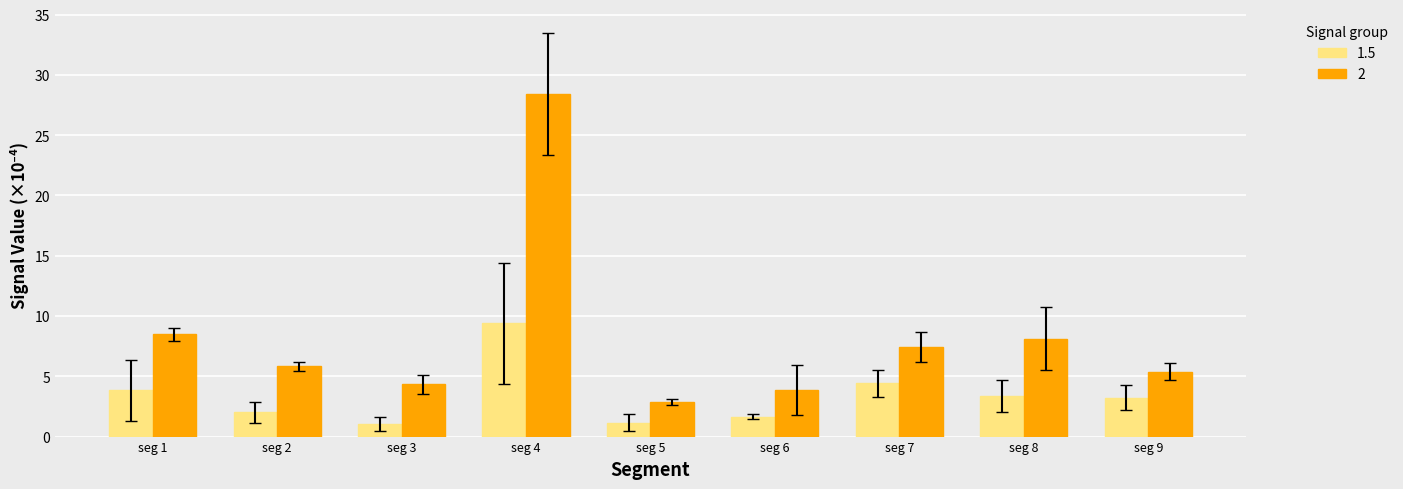

Which category has the lowest value in the 2 series?

seg 5